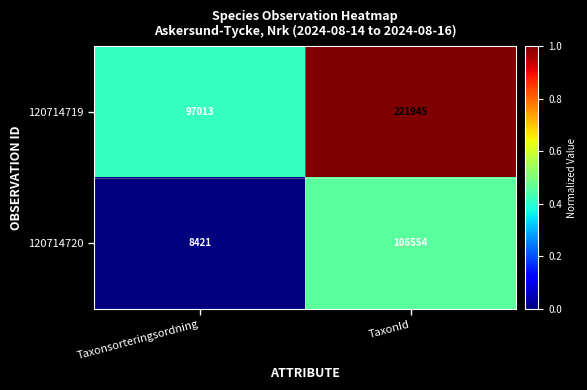

What is the sum of the 120714719 values at Taxonsorteringsordning and TaxonId?

318958